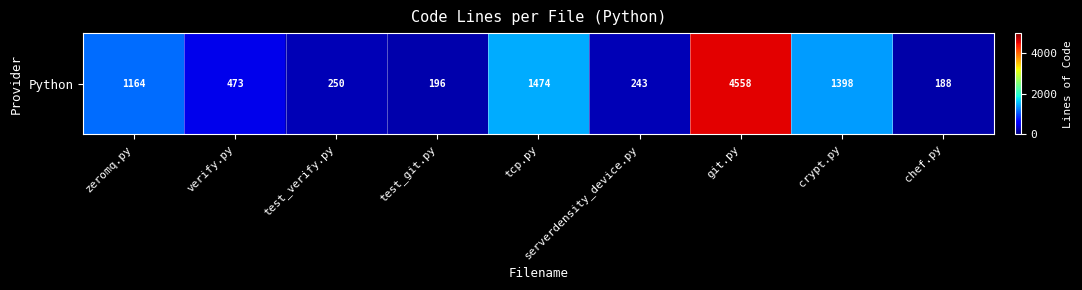

Count the number of categories in the chart.

9